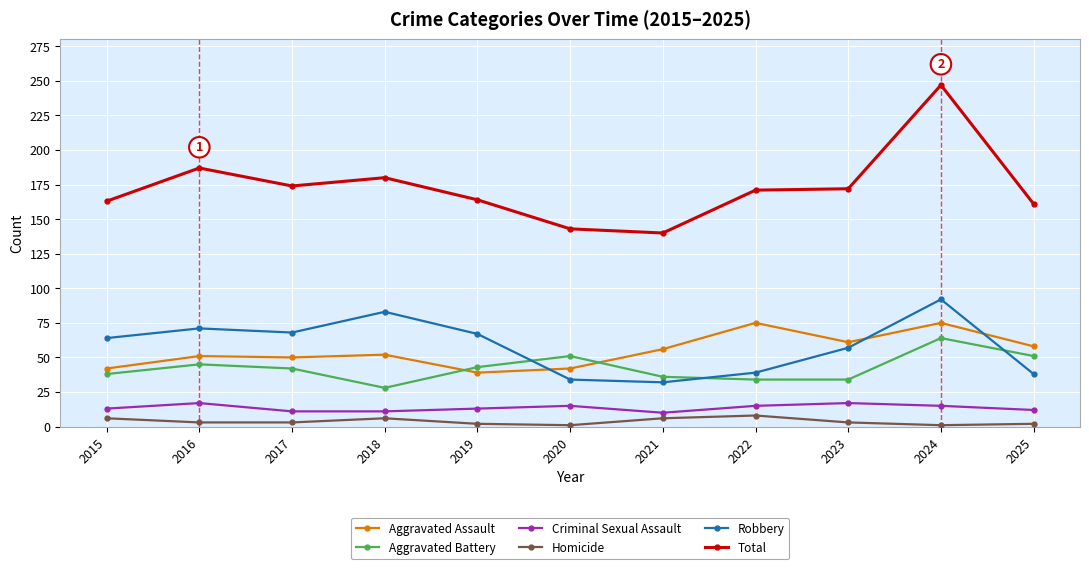

At which category does Robbery reach its first local peak?

2016